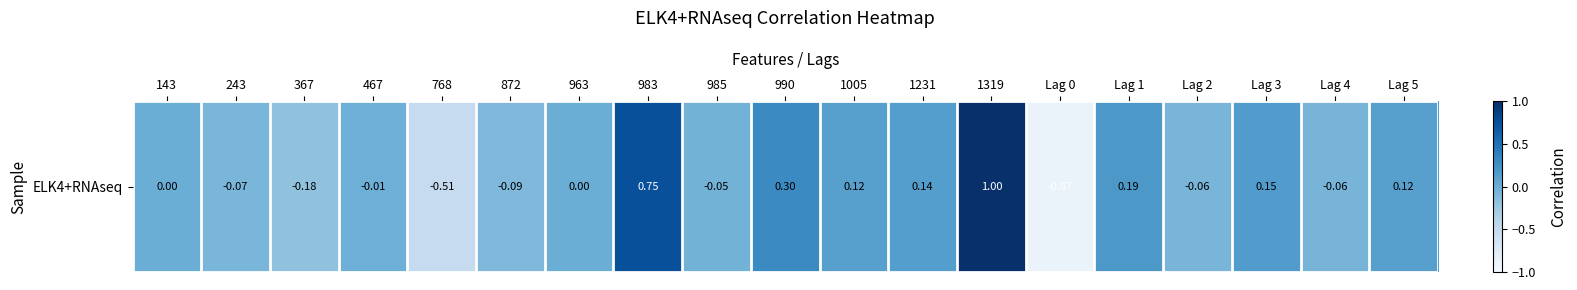

The value at 985 is -0.0. True or false?

True